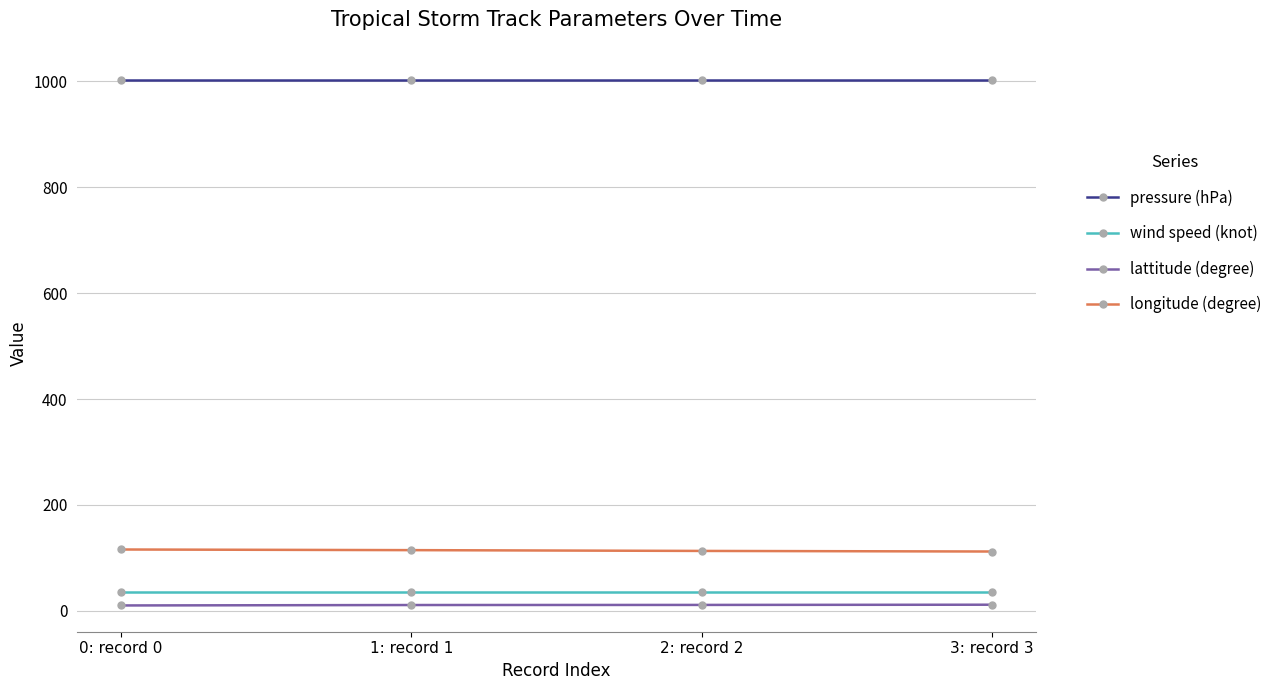

At 1: record 1, list the series in order from largest to smallest.

pressure (hPa), longitude (degree), wind speed (knot), lattitude (degree)